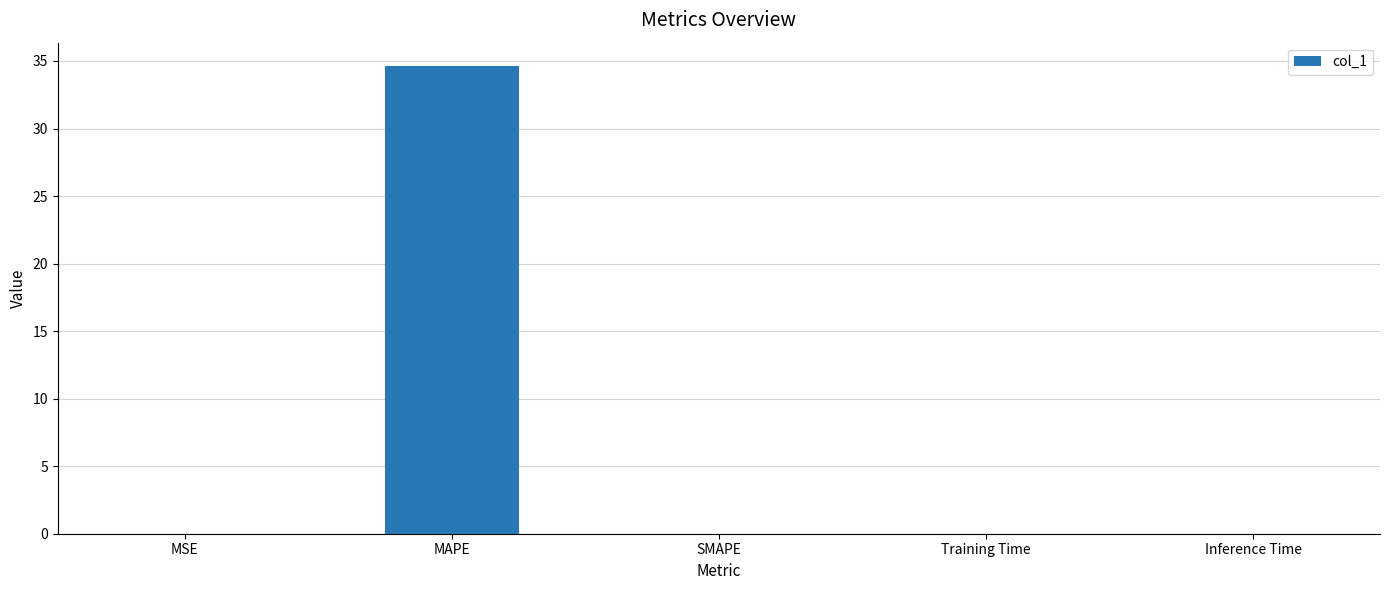

True or false: the data shows 0.0 at MSE.

True